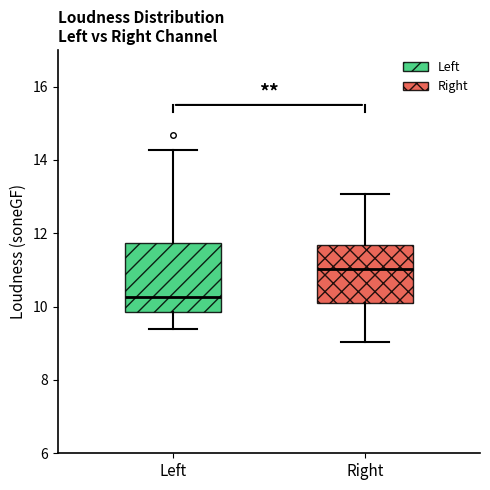

Which box is the tallest, from its lower edge to its upper edge?

Left